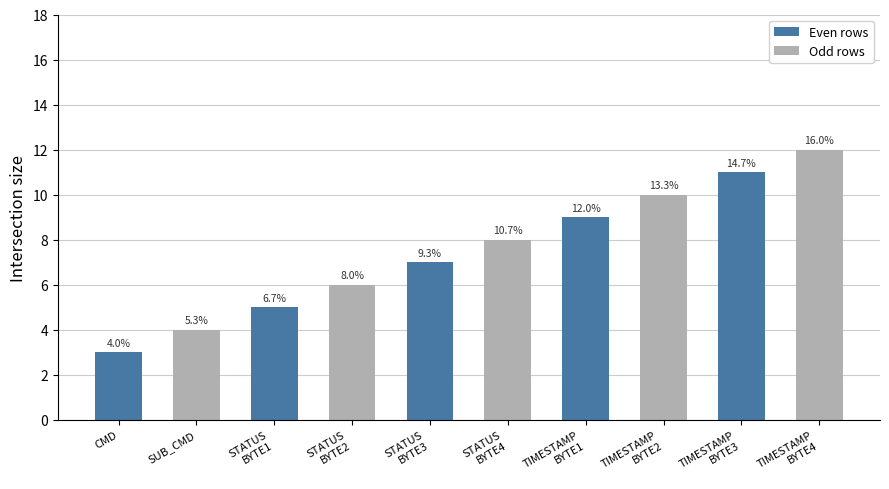

How many bars are there in total?

10